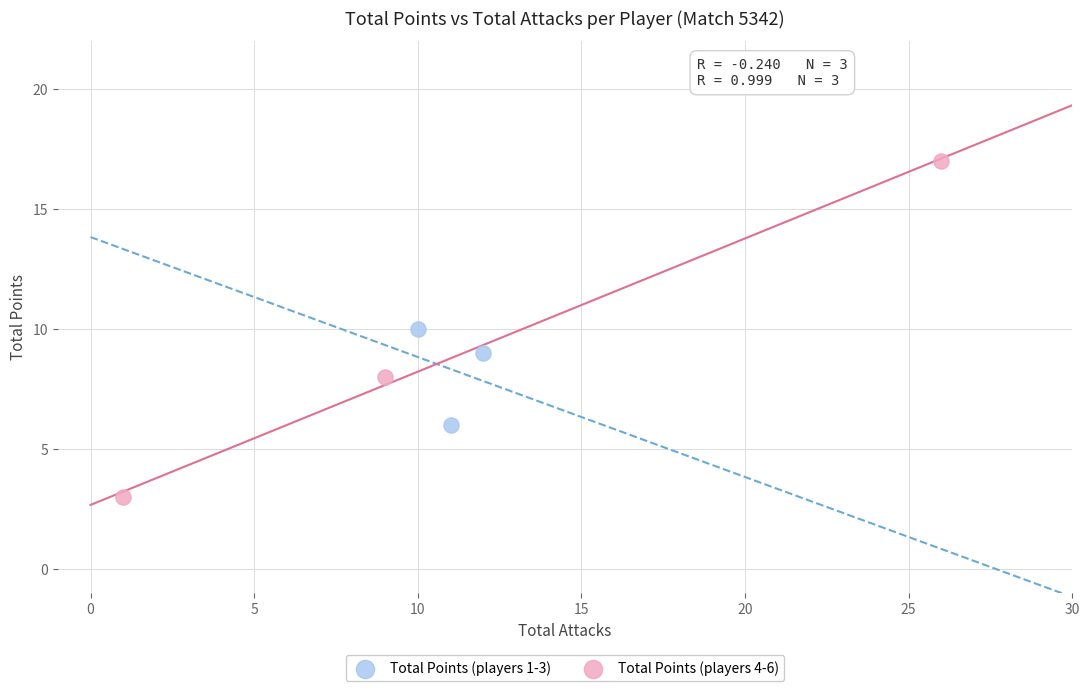

Which series has the widest spread of Y values?

Total Points (players 4-6)